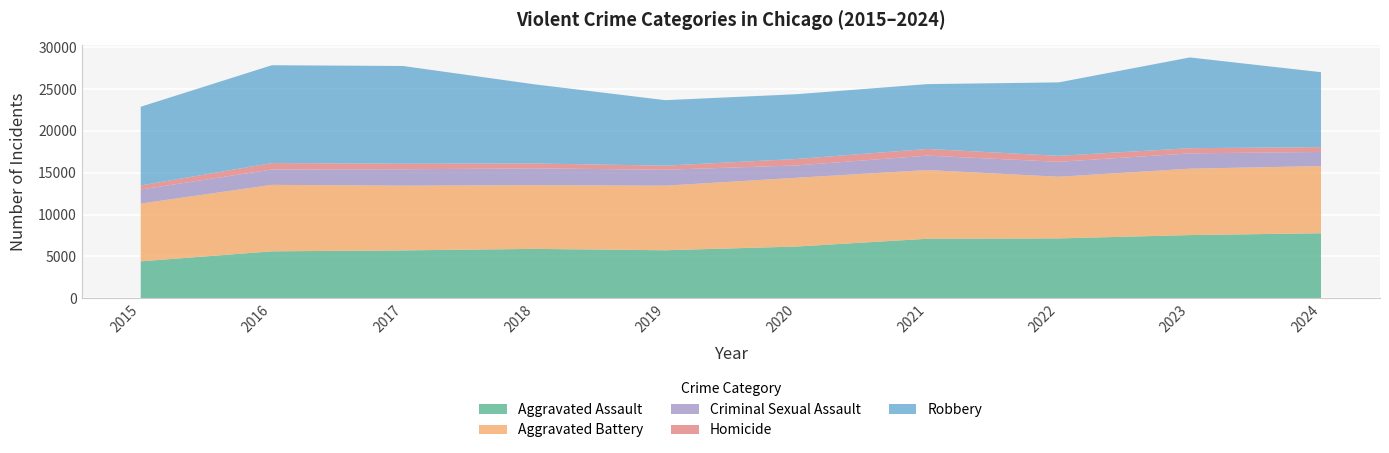

Reading left to right, what are all the values shown in this chart?

Aggravated Assault: 4412	5608	5719	5899	5735	6180	7111	7153	7549	7769
Aggravated Battery: 6901	7944	7736	7611	7719	8218	8212	7364	7936	8026
Criminal Sexual Assault: 1679	1834	1955	2013	1900	1473	1720	1788	1828	1688
Homicide: 488	770	668	583	491	773	799	714	619	575
Robbery: 9406	11691	11677	9464	7825	7739	7749	8777	10845	8958